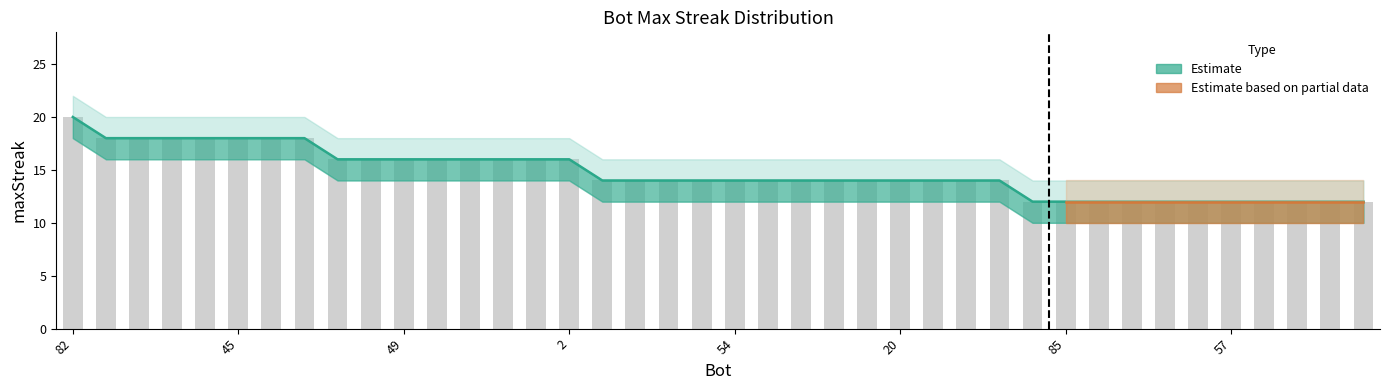

What is the difference between the maximum and minimum values in the upper series?

8